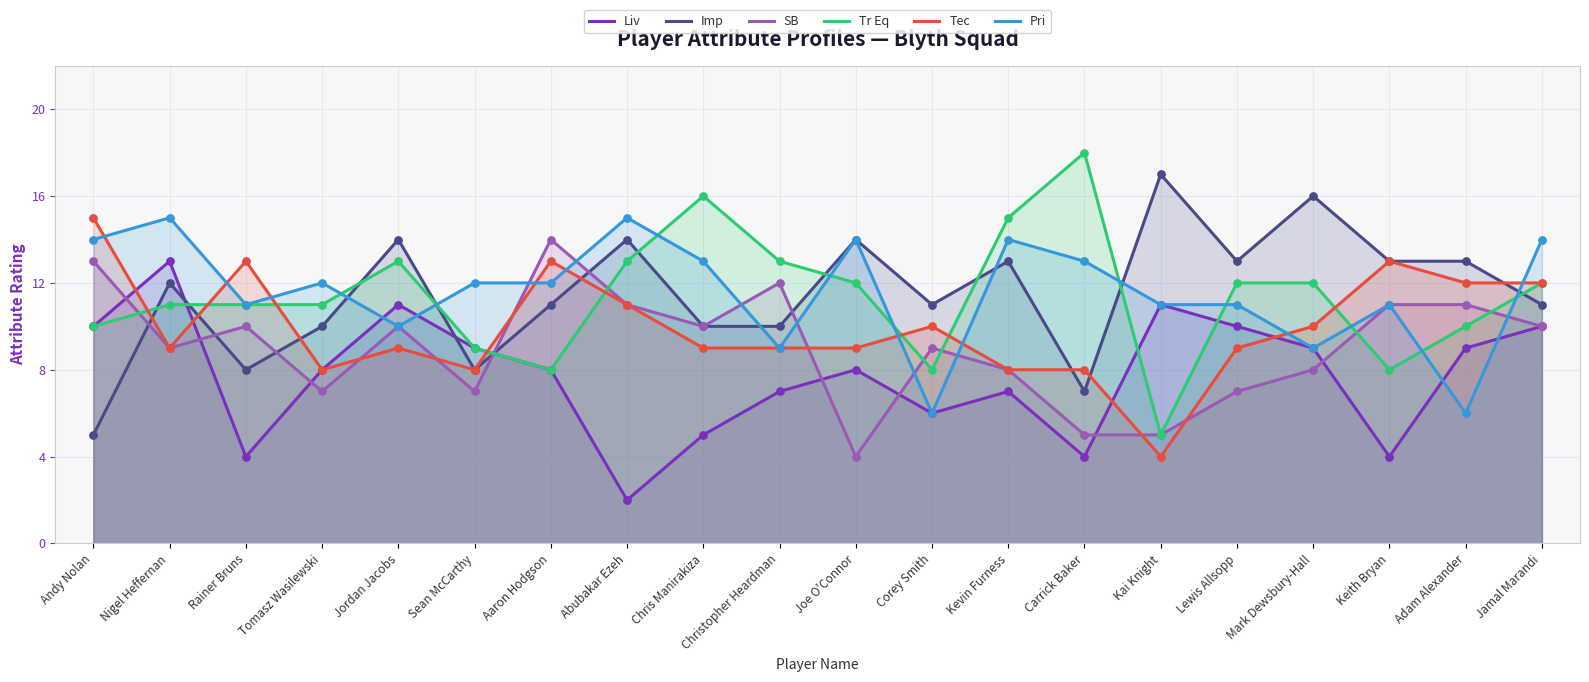

Which series contains the lowest Y value?

Liv